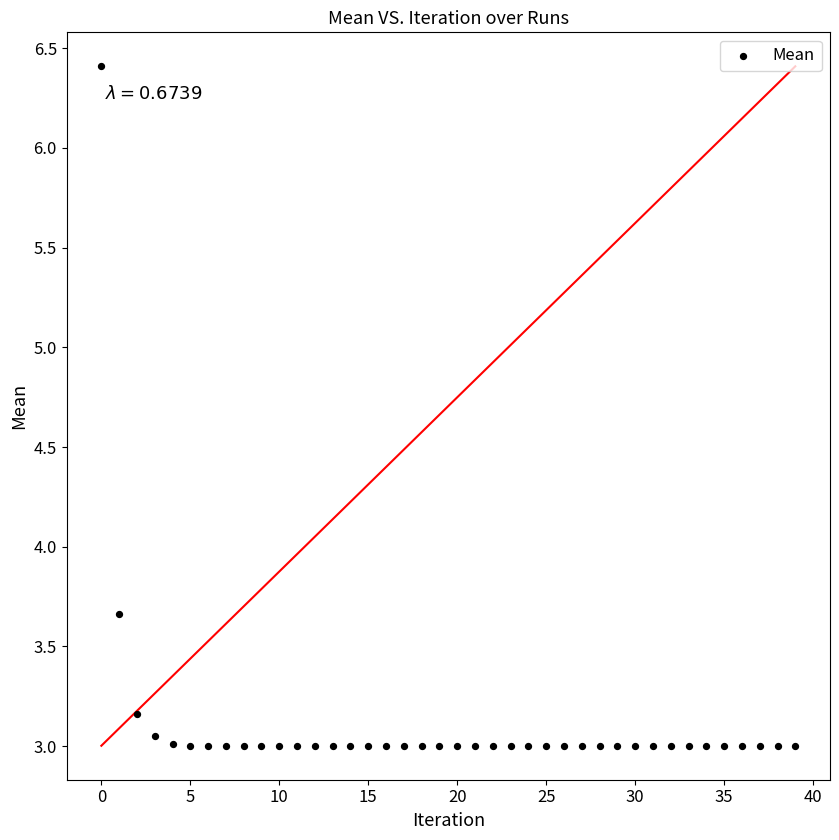

What Y value in the scatter plot is closest to 4?

3.7